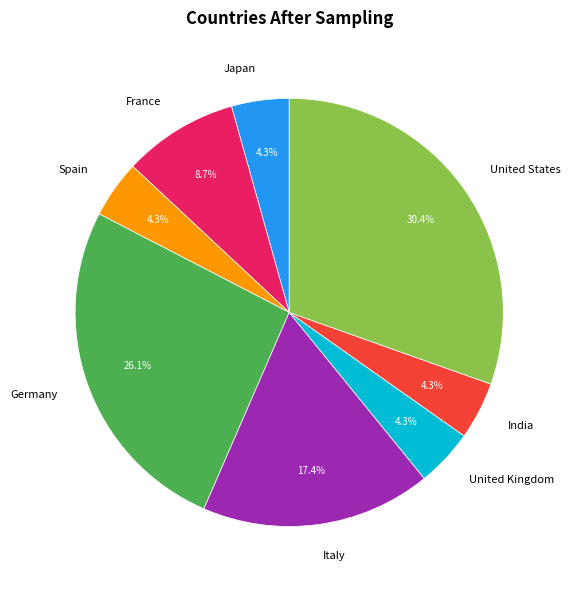

True or false: United States accounts for 42% of the total.

False